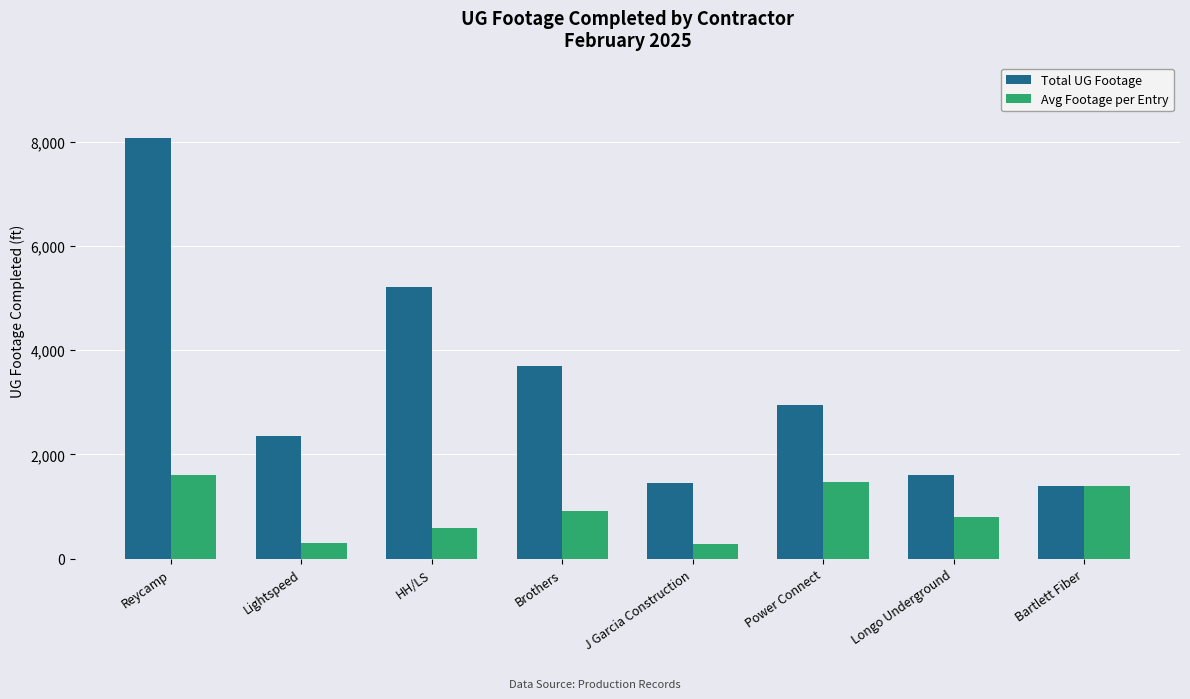

What is the difference between the highest and lowest values at Reycamp?

6452